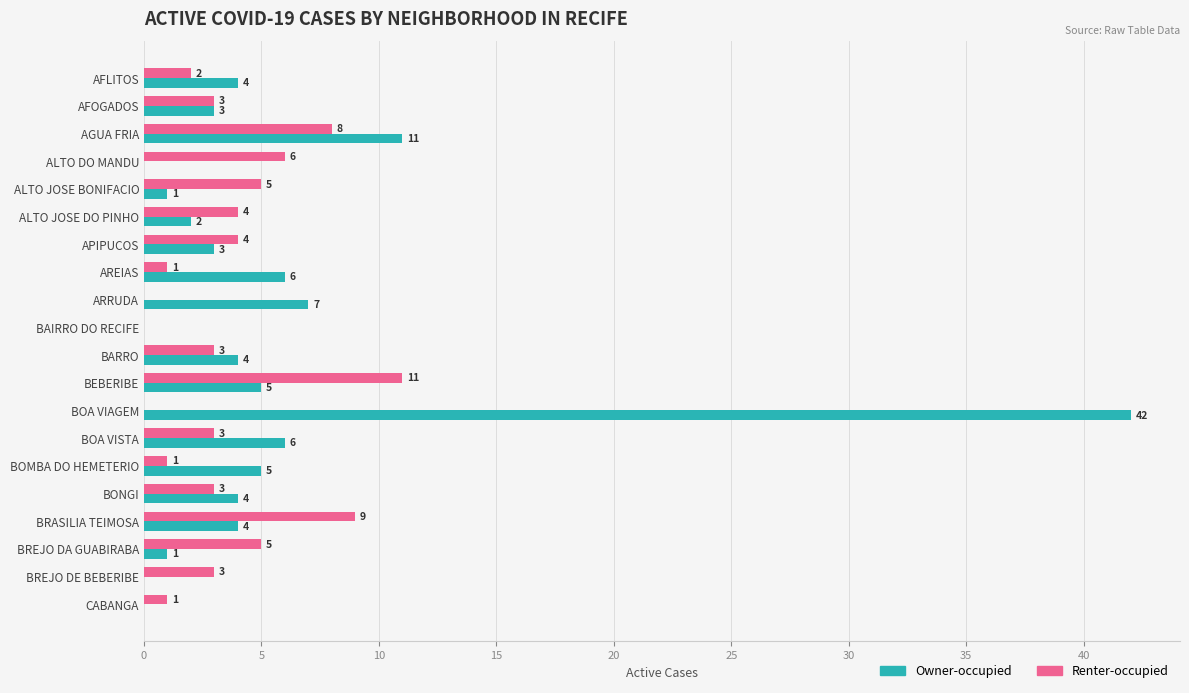

Which category has the highest value across all series?

BOA VIAGEM